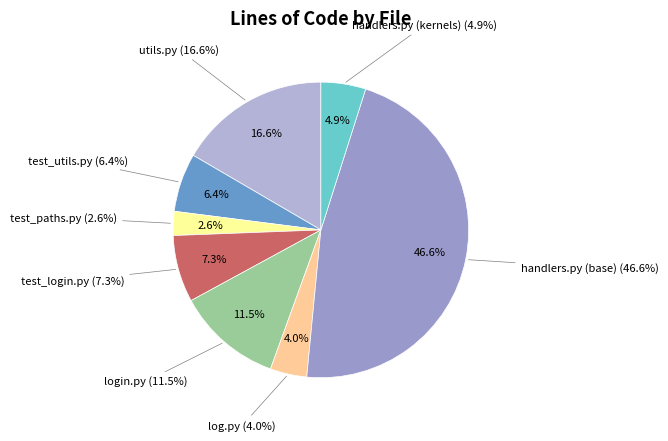

Between utils.py and handlers.py (base), which is larger?

handlers.py (base)